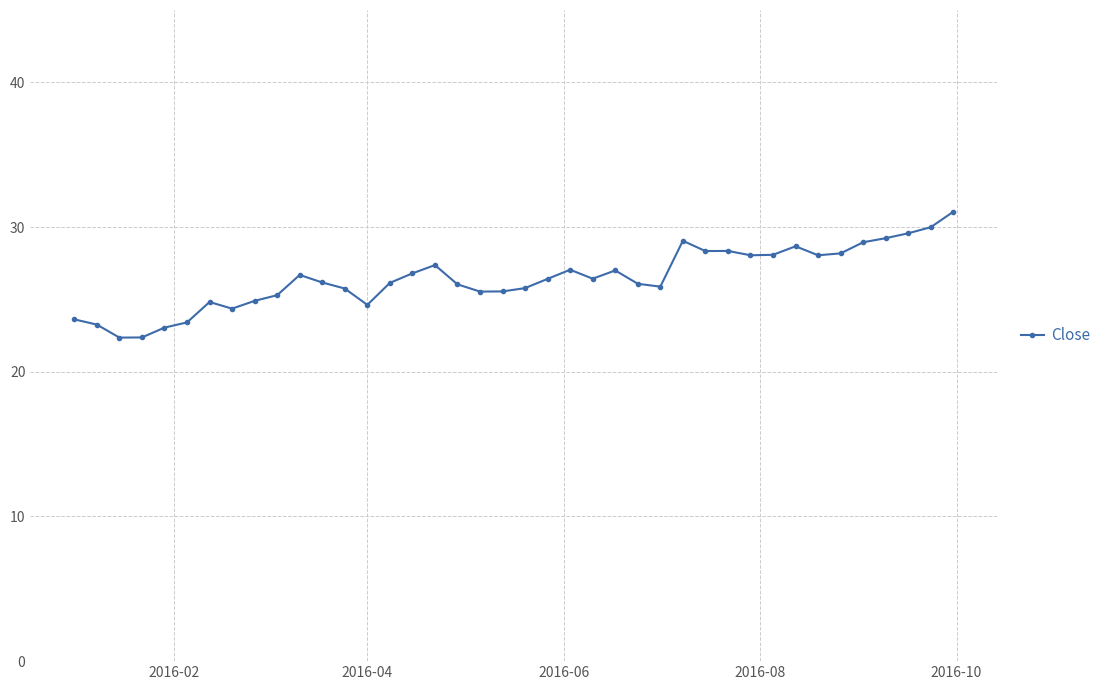

True or false: there are more than 2 points higher than both neighbors.

True